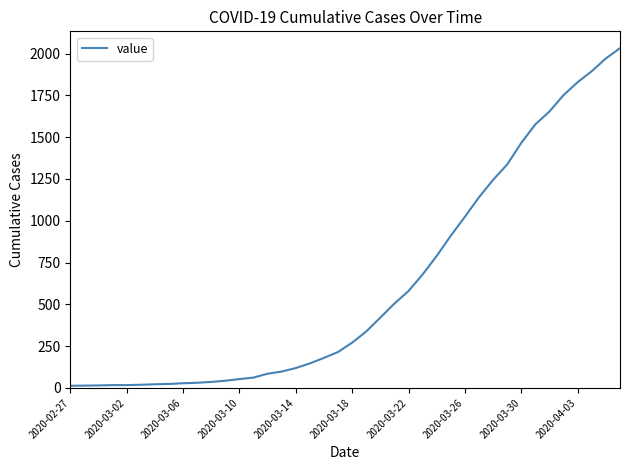

What is the difference between the maximum and minimum values?

2019